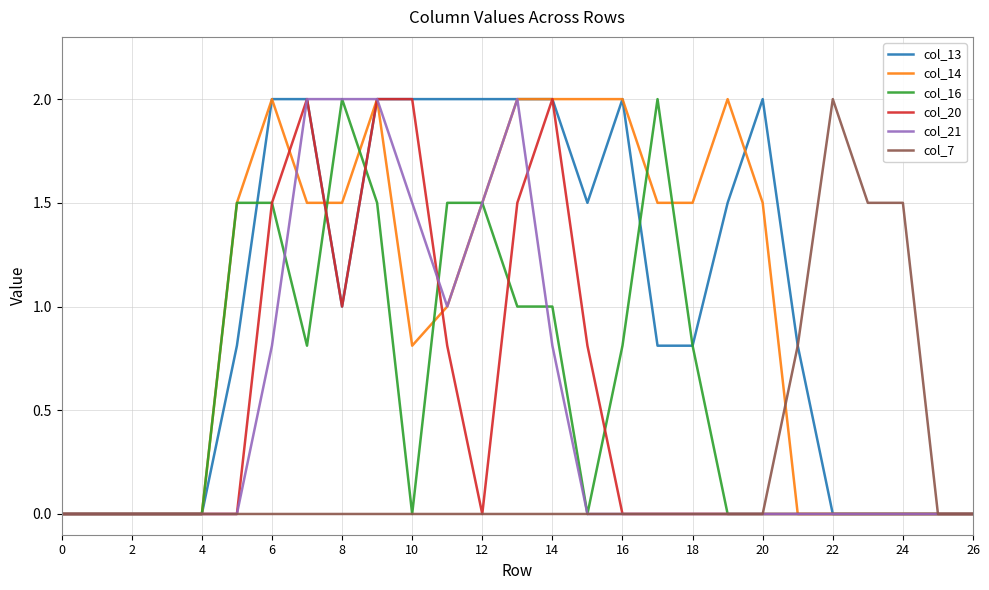

What are all the series names shown in the legend?

col_13, col_14, col_16, col_20, col_21, col_7